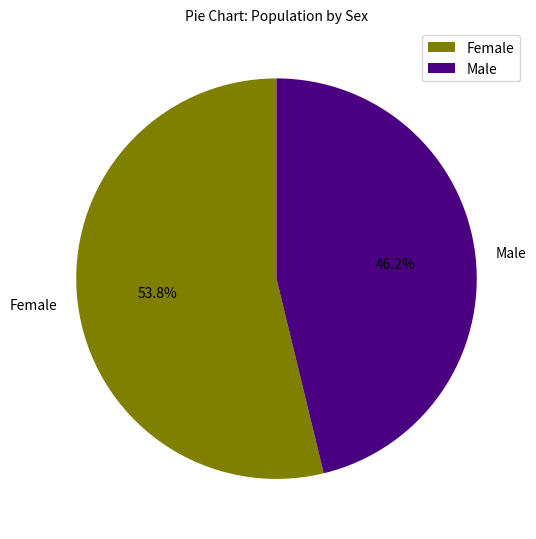

How many slices are in this pie chart?

2